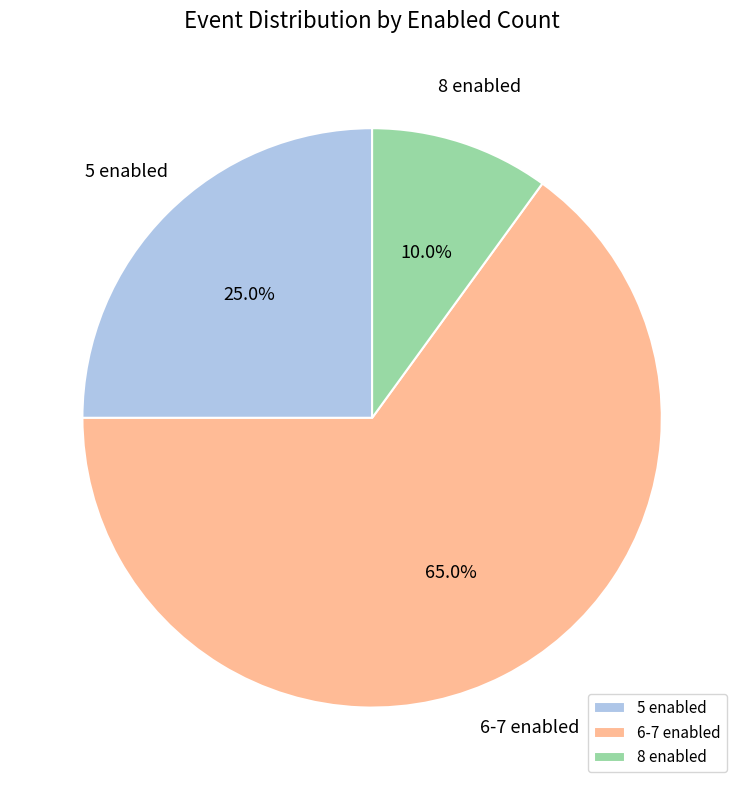

What is the largest slice in the pie chart?

6-7 enabled